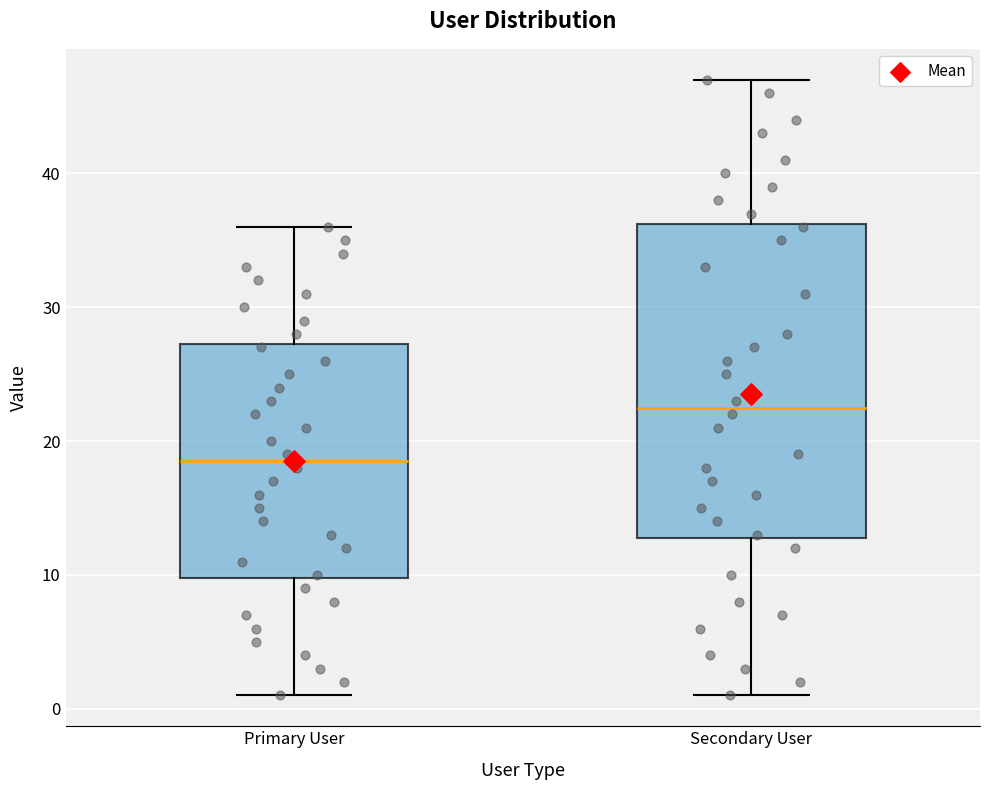

Comparing the boxes themselves (not the whiskers), which one is the tallest?

Secondary User